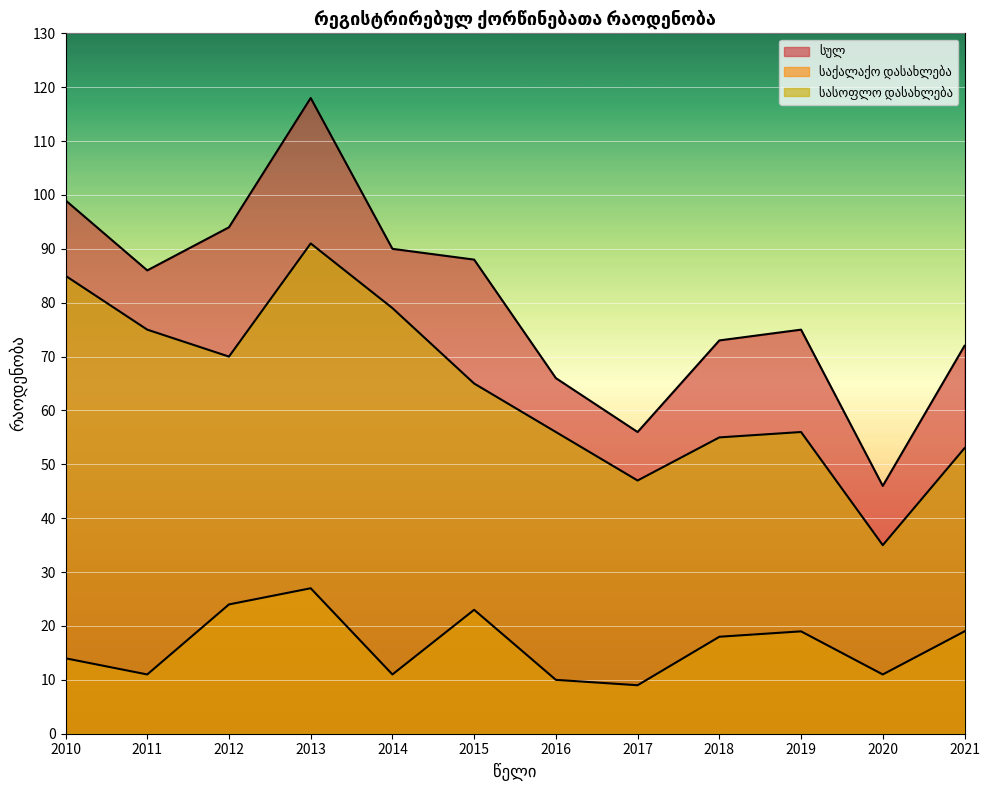

What is the average value of the სასოფლო დასახლება series?

64